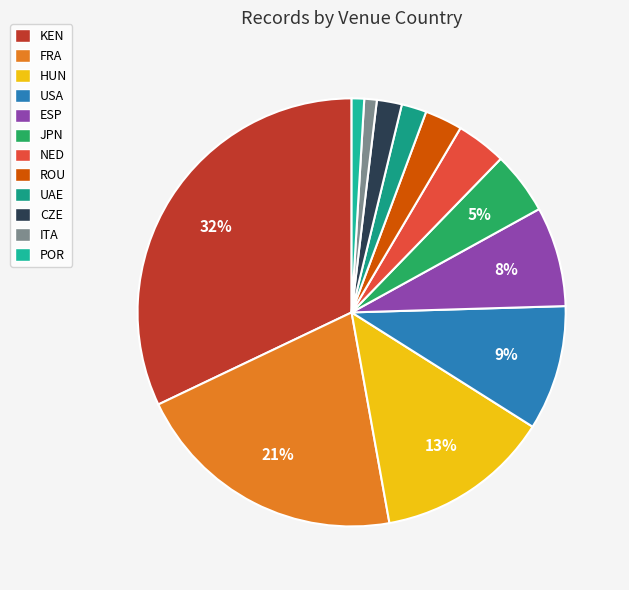

Count the number of slices in the pie.

12